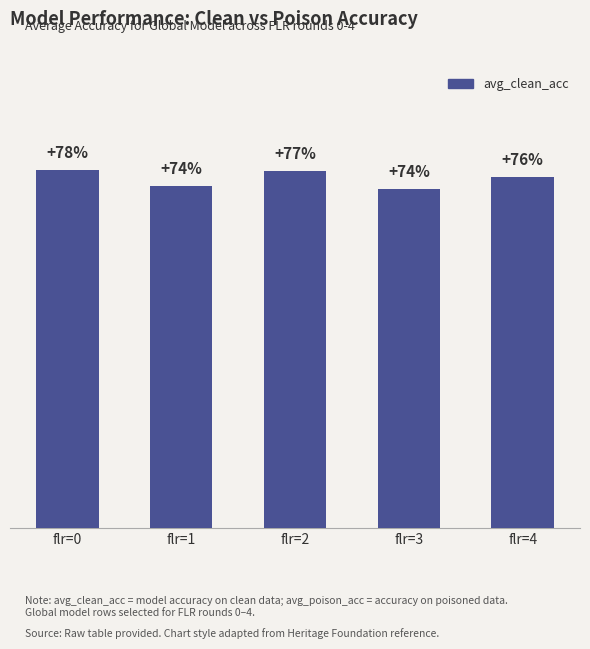

Which label corresponds to the largest value in the chart?

flr=0